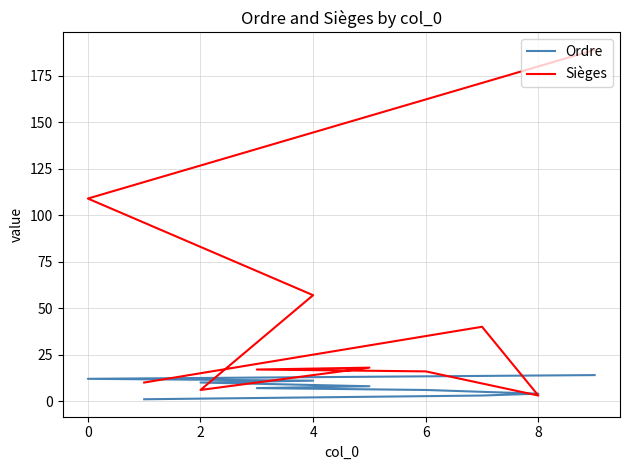

How many values in the Sièges series are below 18?

5